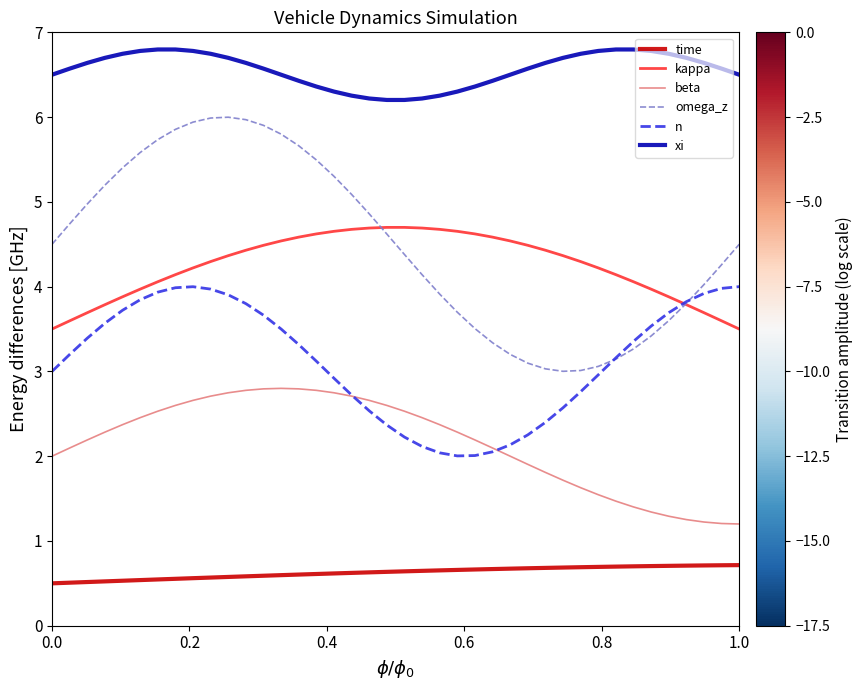

What is the greatest value displayed?

6.8